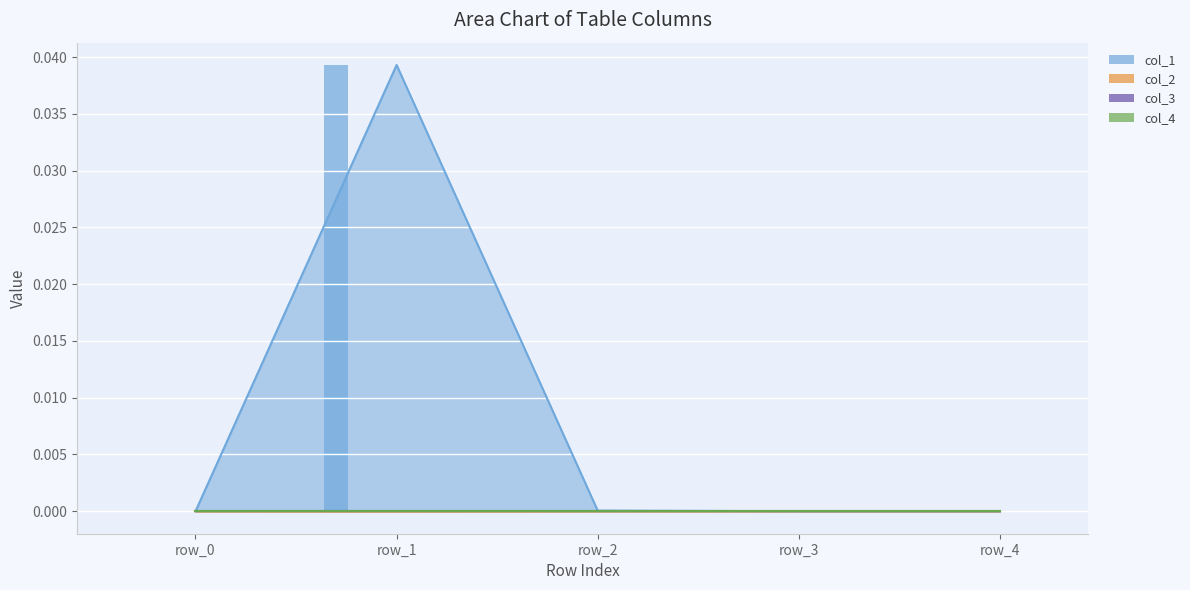

At row_2, list the series in order from largest to smallest.

col_1 bar, col_4 bar, col_3 bar, col_2 bar